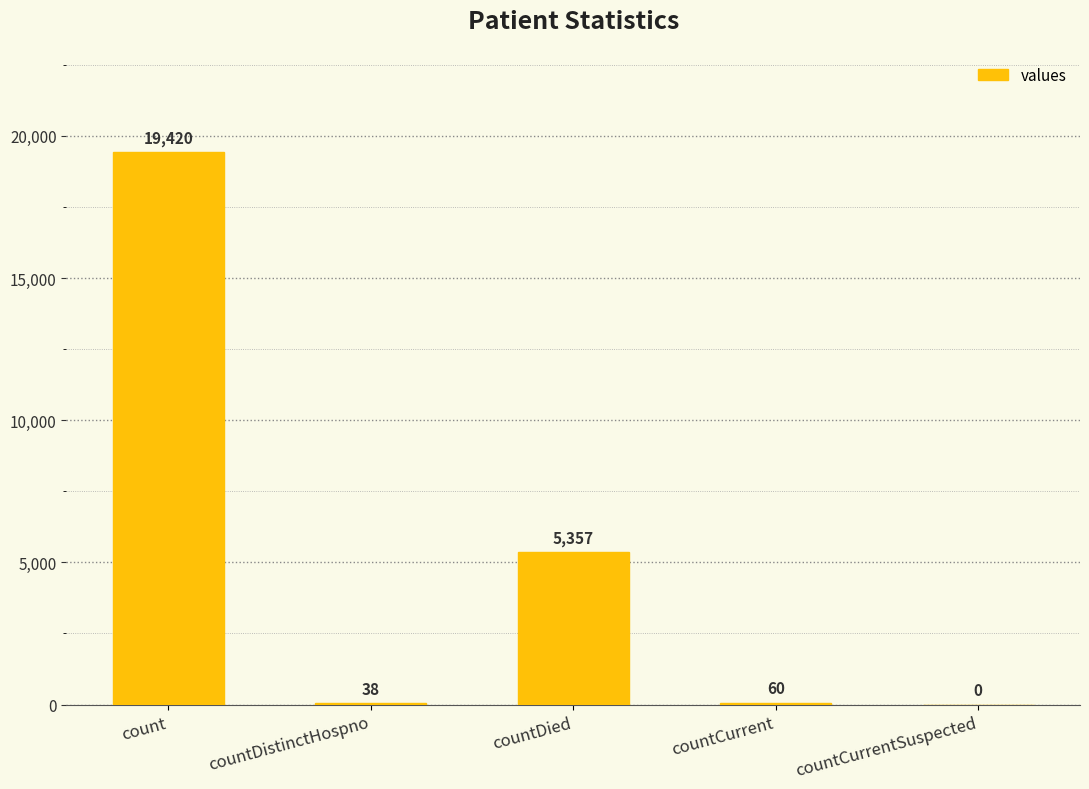

Reading left to right, what are all the values shown in this chart?

count=19420	countDistinctHospno=38	countDied=5357	countCurrent=60	countCurrentSuspected=0